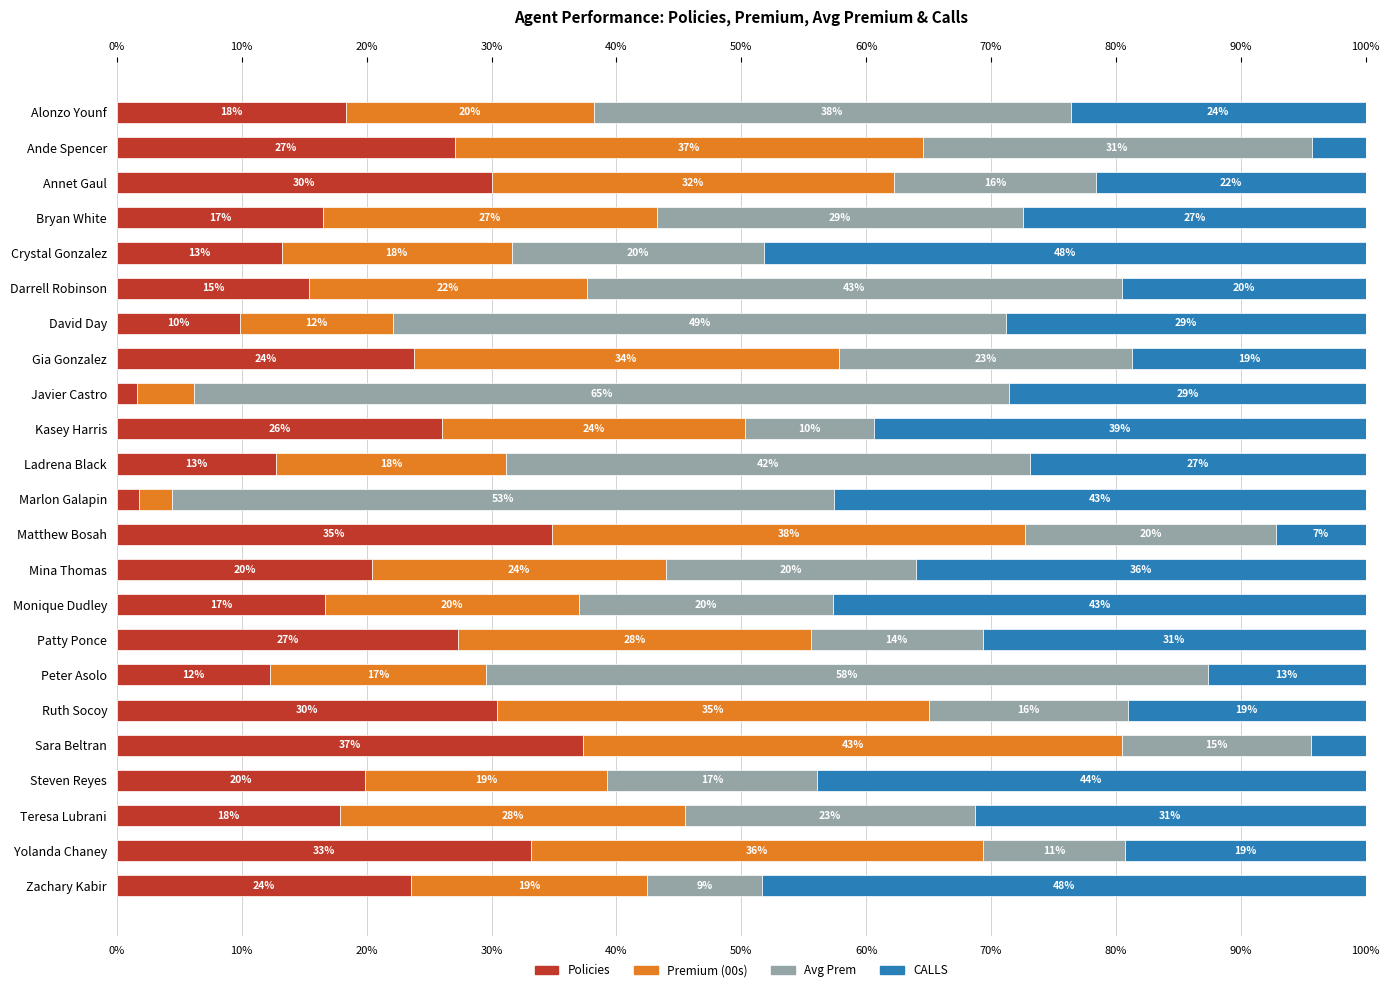

What is the total value across all series at Bryan White?

100.0